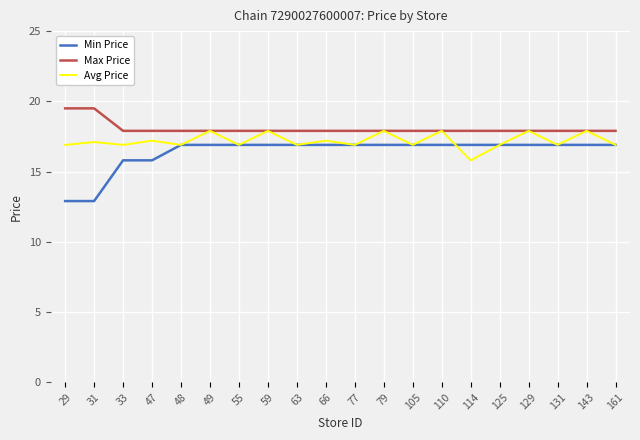

How many values in the Avg Price series are below 16?

1